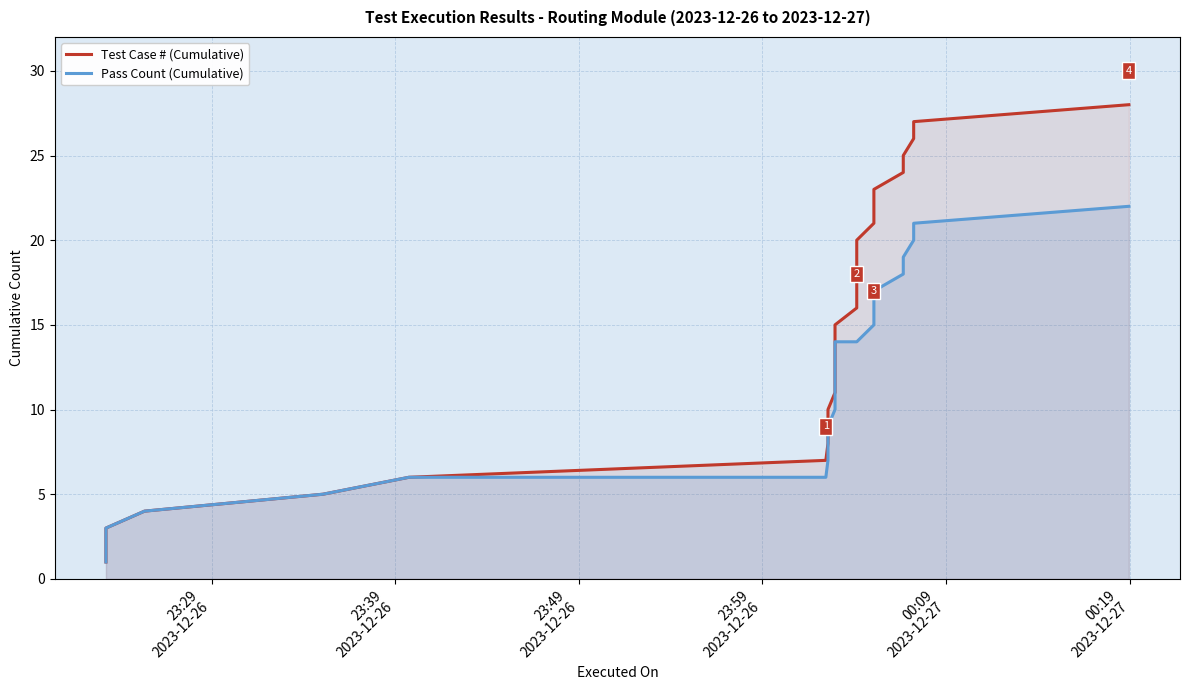

Is it true that Test Case # (Cumulative) equals 10 at 25?

False